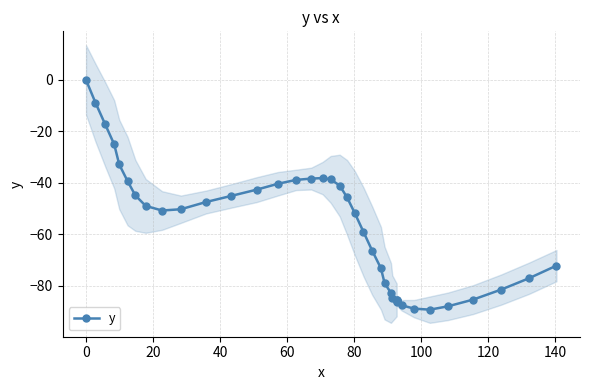

How many negative values are there?

39